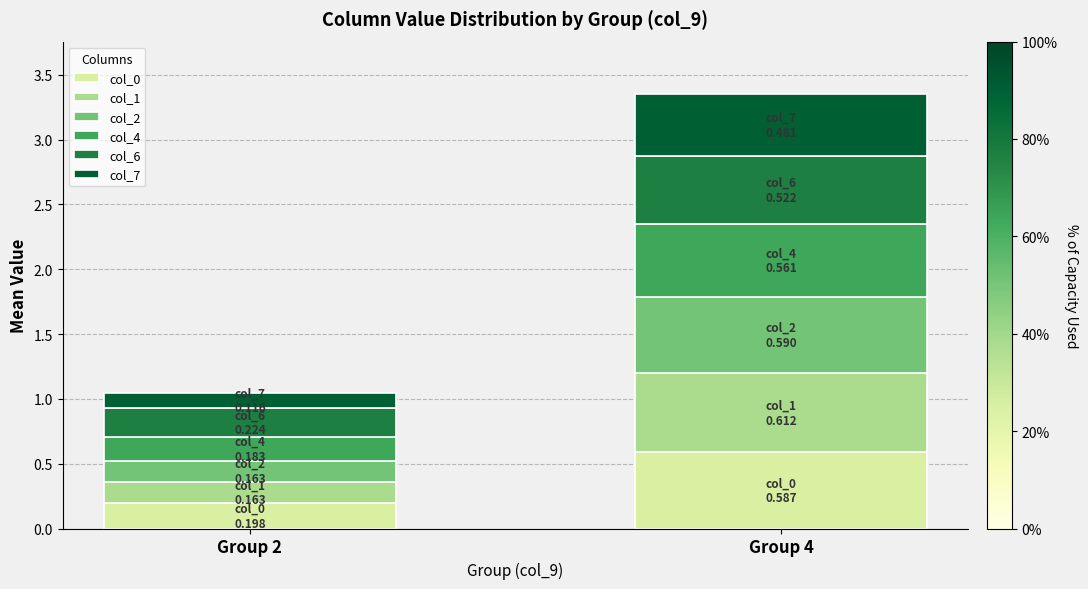

What are all the series names shown in the legend?

col_0, col_1, col_2, col_4, col_6, col_7